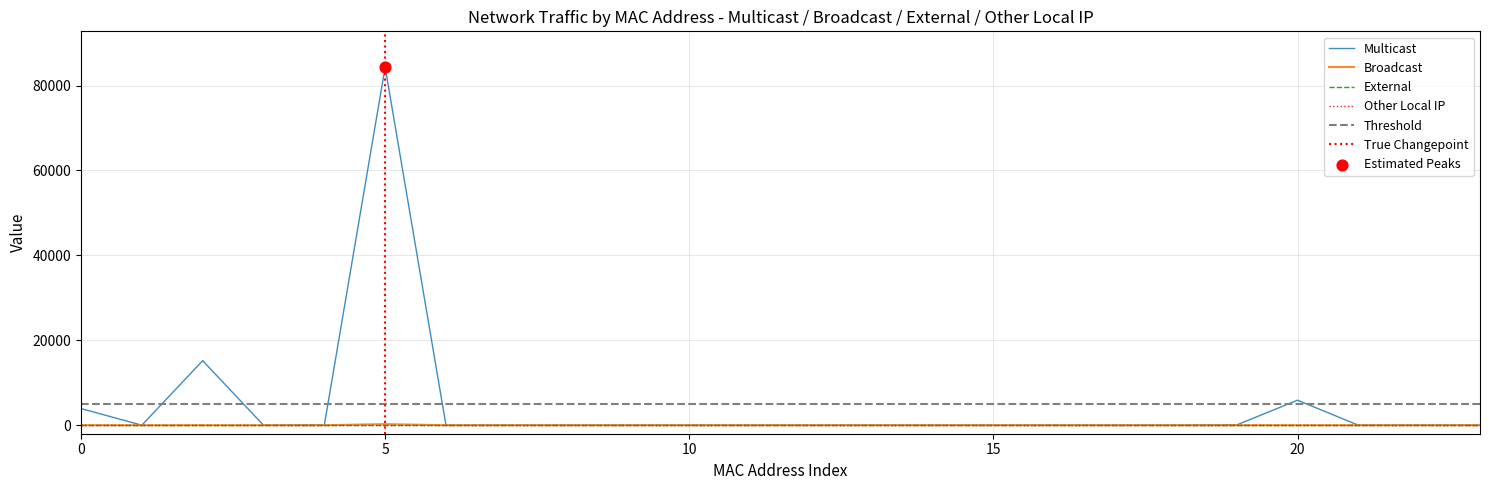

Which series has the largest total across all categories?

Multicast